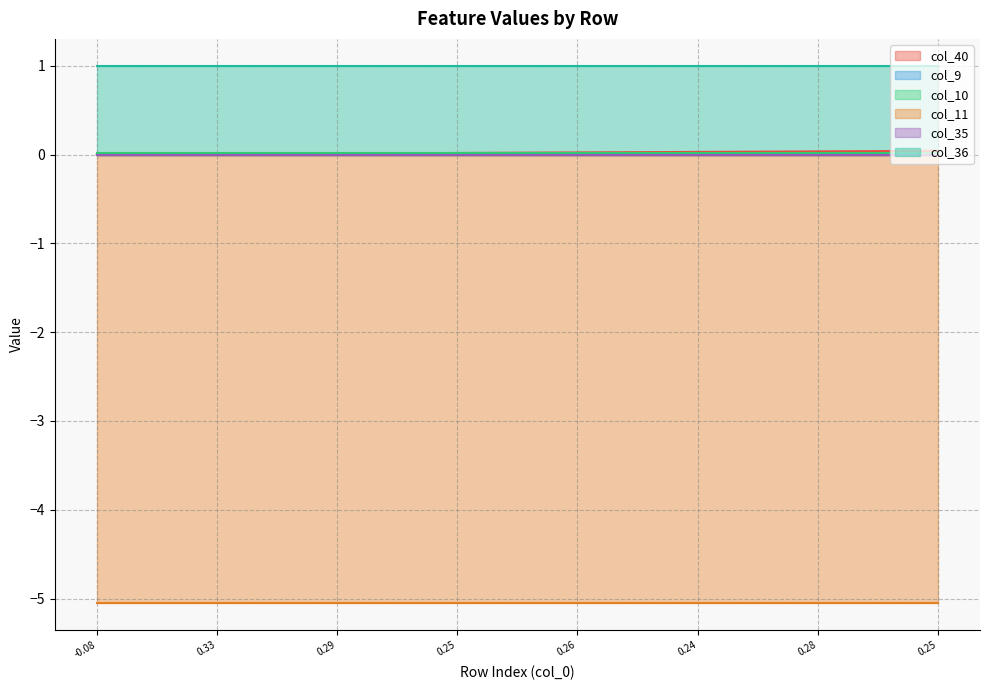

Reading left to right, extract all data points from this chart.

col_40: 0.0	0.0	0.0	0.0	0.0	0.0	0.0	0.0	0.0	0.0	0.0	0.0	0.0	0.0	0.0
col_9: 0.0	0.0	0.0	0.0	0.0	0.0	0.0	0.0	0.0	0.0	0.0	0.0	0.0	0.0	0.0
col_10: 0.0	0.0	0.0	0.0	0.0	0.0	0.0	0.0	0.0	0.0	0.0	0.0	0.0	0.0	0.0
col_11: -5.1	-5.1	-5.1	-5.1	-5.1	-5.1	-5.1	-5.1	-5.1	-5.1	-5.1	-5.1	-5.1	-5.1	-5.1
col_35: 0.0	0.0	0.0	0.0	0.0	0.0	0.0	0.0	0.0	0.0	0.0	0.0	0.0	0.0	0.0
col_36: 1.0	1.0	1.0	1.0	1.0	1.0	1.0	1.0	1.0	1.0	1.0	1.0	1.0	1.0	1.0